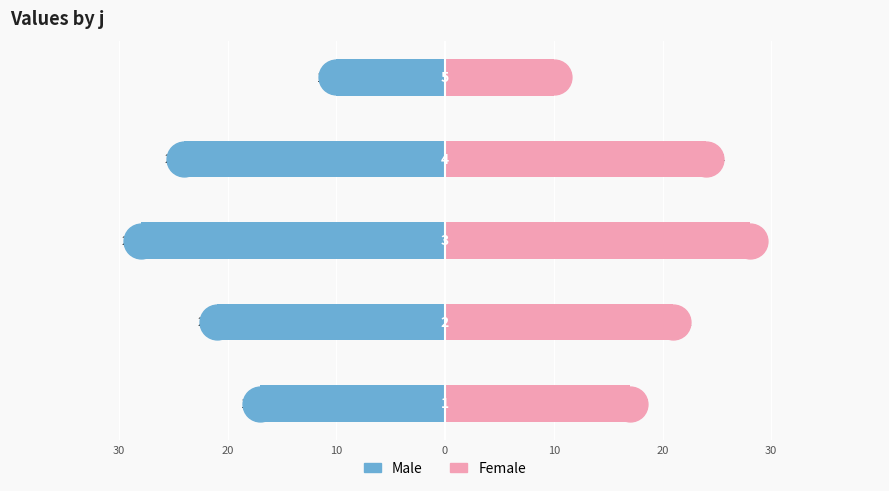

Which series reaches the minimum Y coordinate?

Male